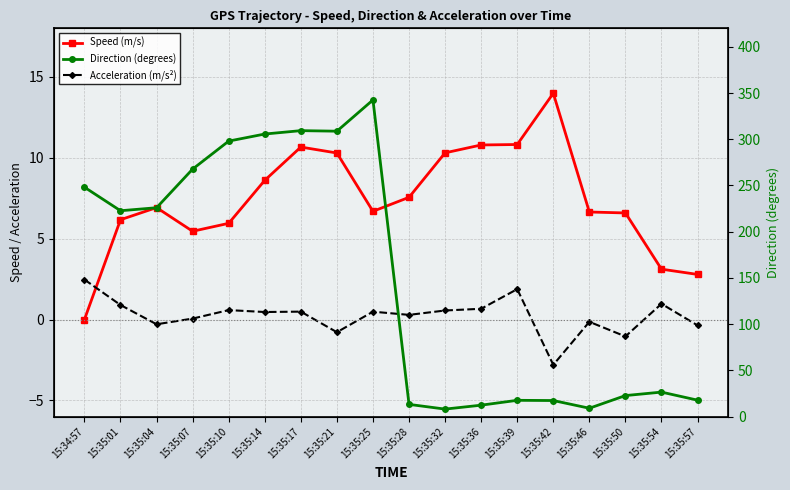

The Acceleration (m/s²) series shows 0.1 at 15:35:07. True or false?

True